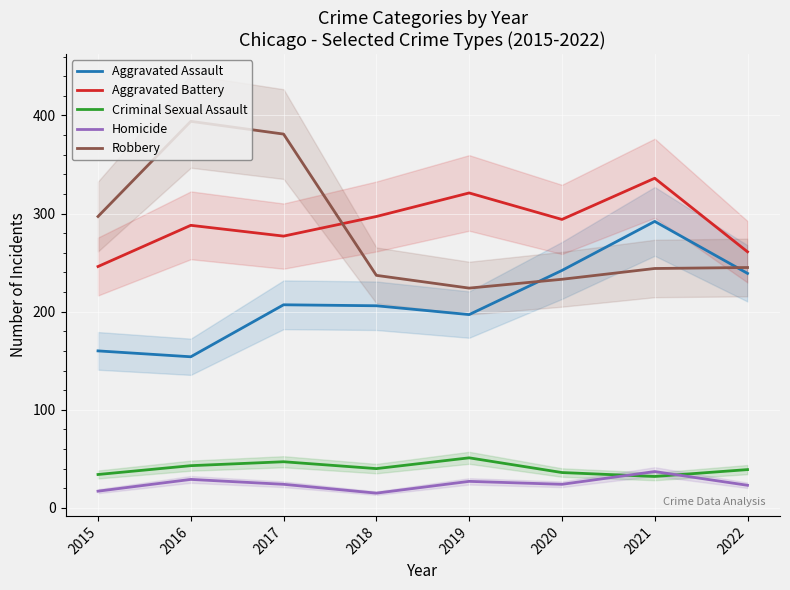

How many data points does each series have?

8